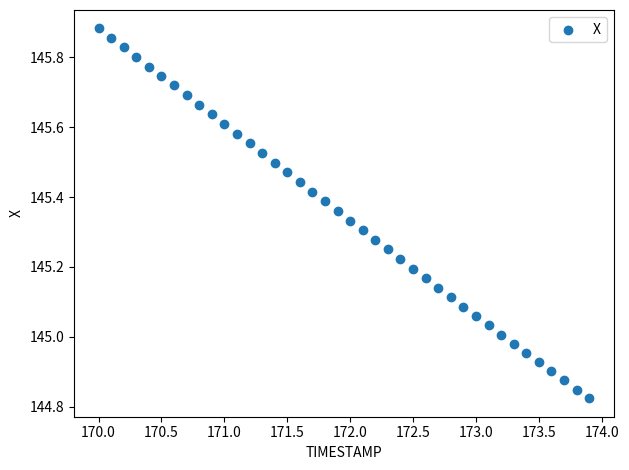

What is the range of X values (max minus min)?

3.9